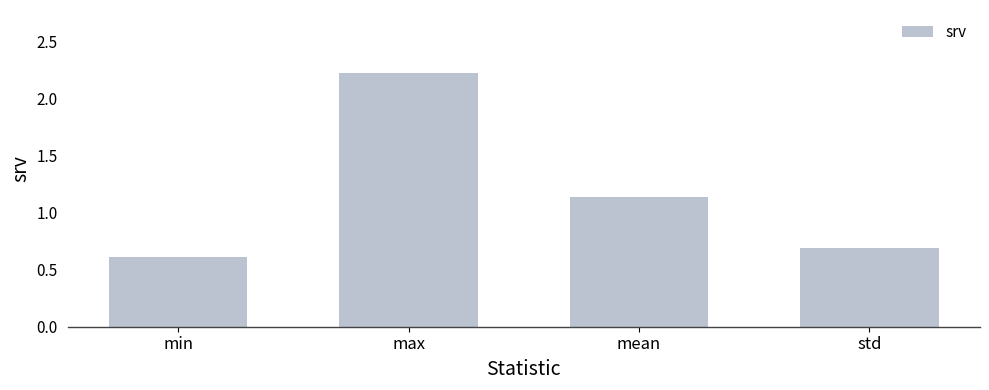

What is the difference between the second highest and second lowest values?

0.4